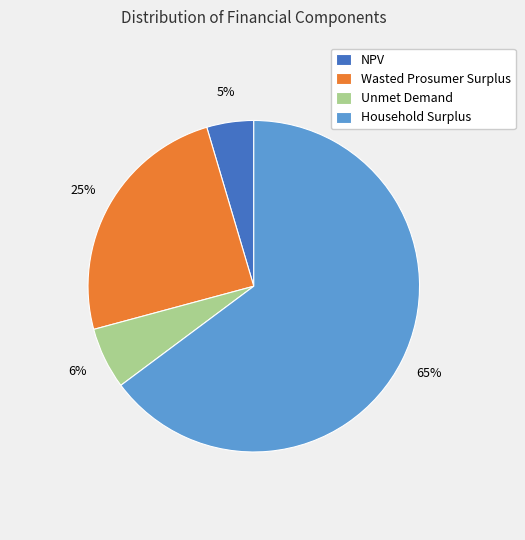

Is the sum of Household Surplus and Unmet Demand greater than half?

Yes